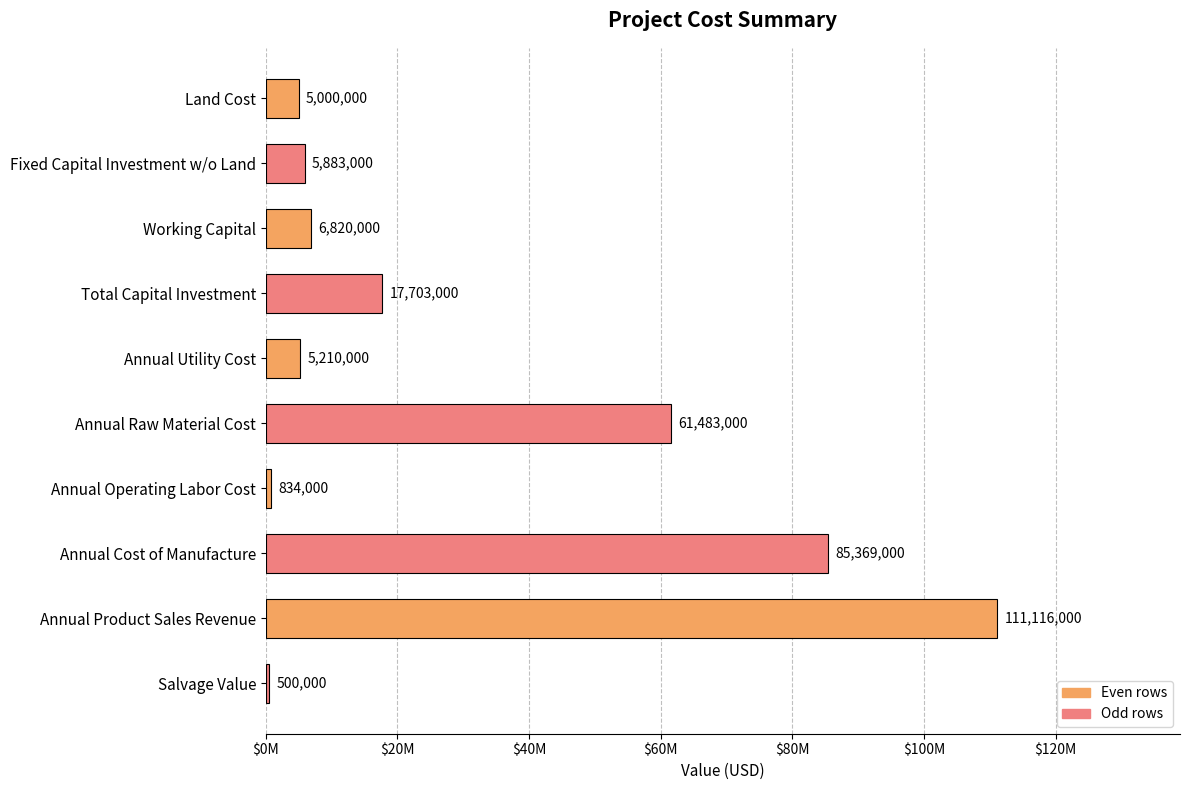

How many categories are shown in the chart?

10